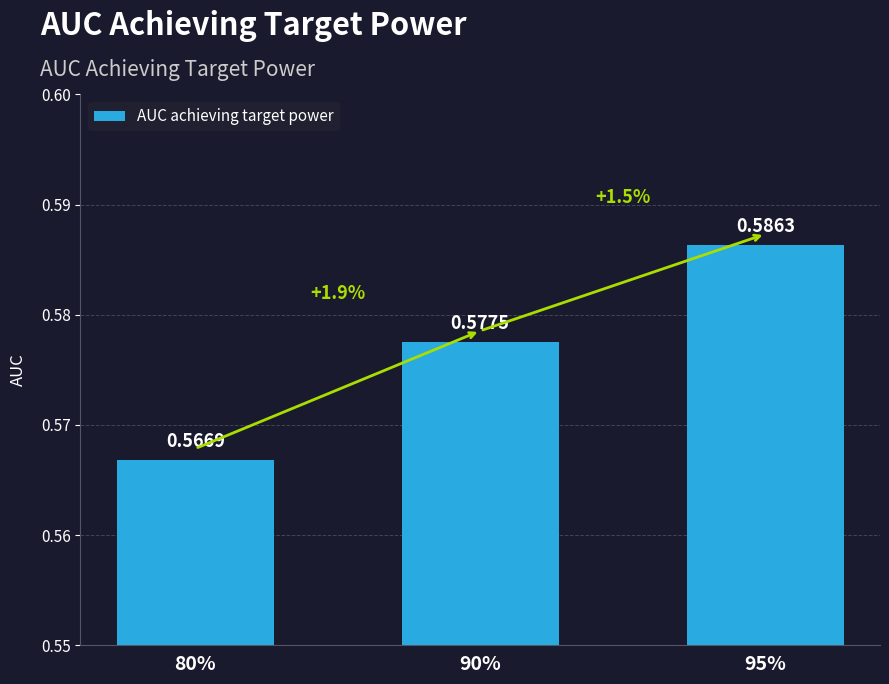

Which category has the highest value across all series?

95%